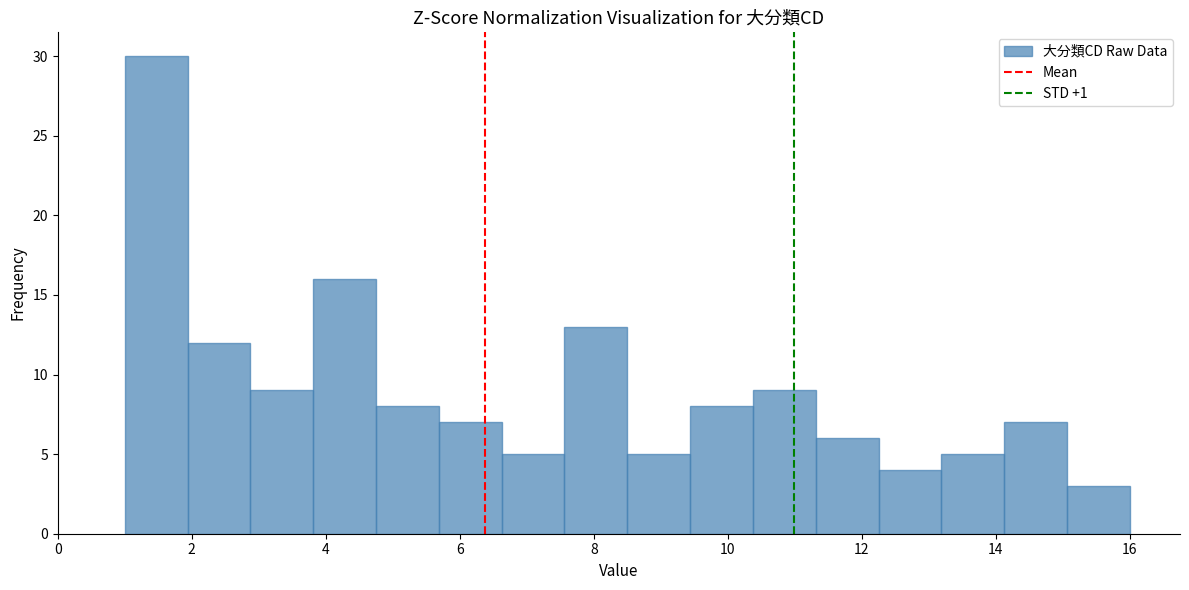

Which range on the x-axis has the tallest bar?

1.0 to 2.0